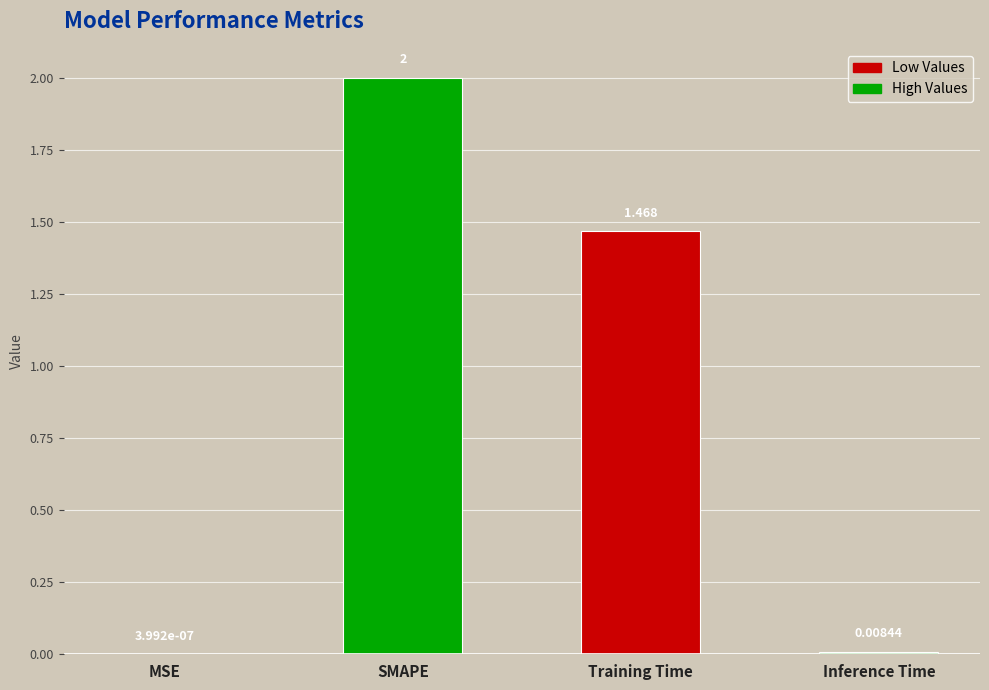

Which has a higher value, Inference Time or MSE?

Inference Time